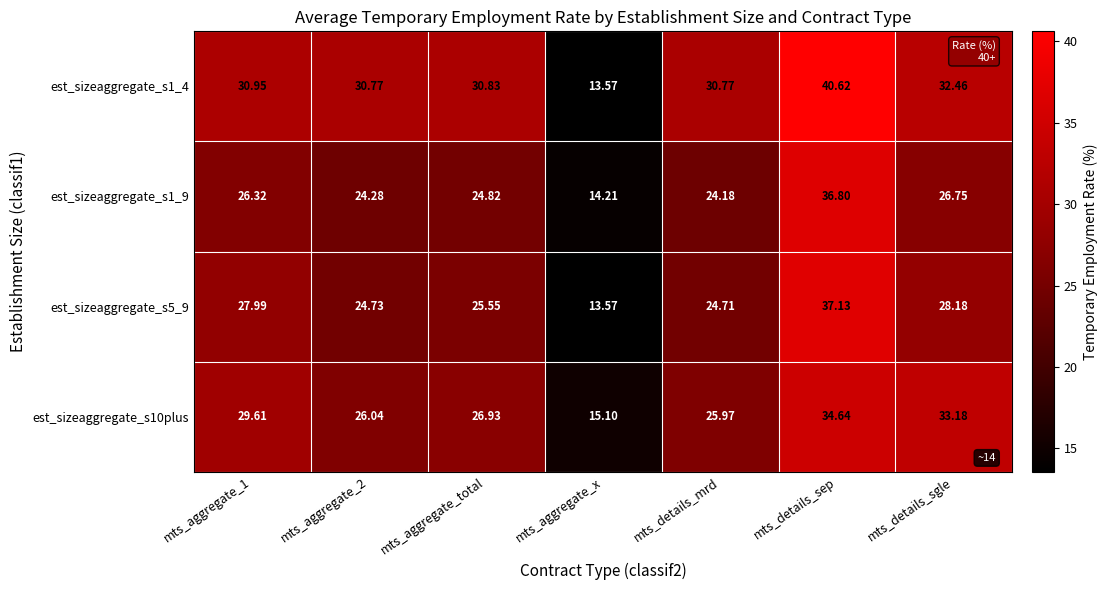

Which series has the largest total across all categories?

est_sizeaggregate_s1_4